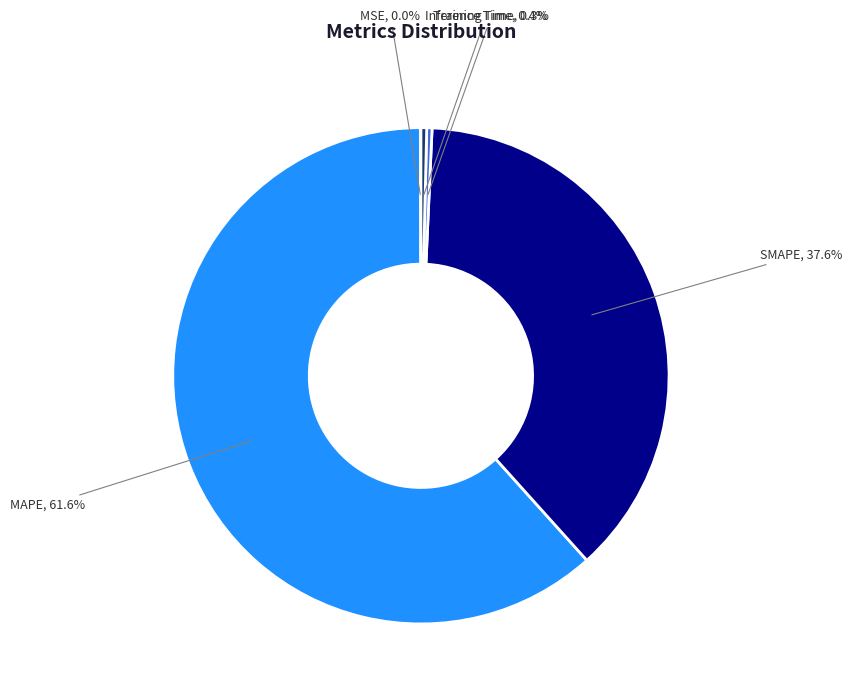

Is there a majority slice in this chart?

Yes